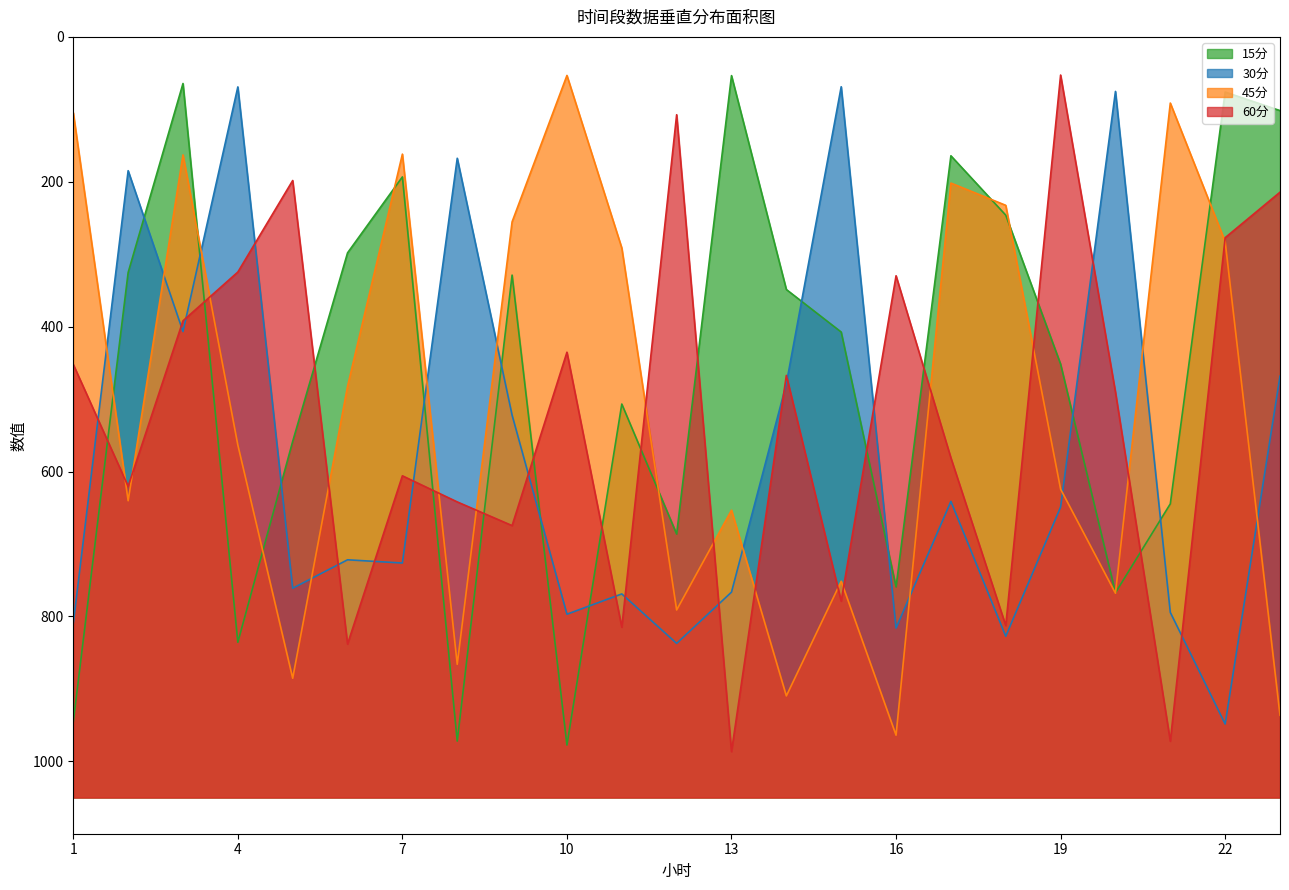

Read the 45分 value at 5.

885.4